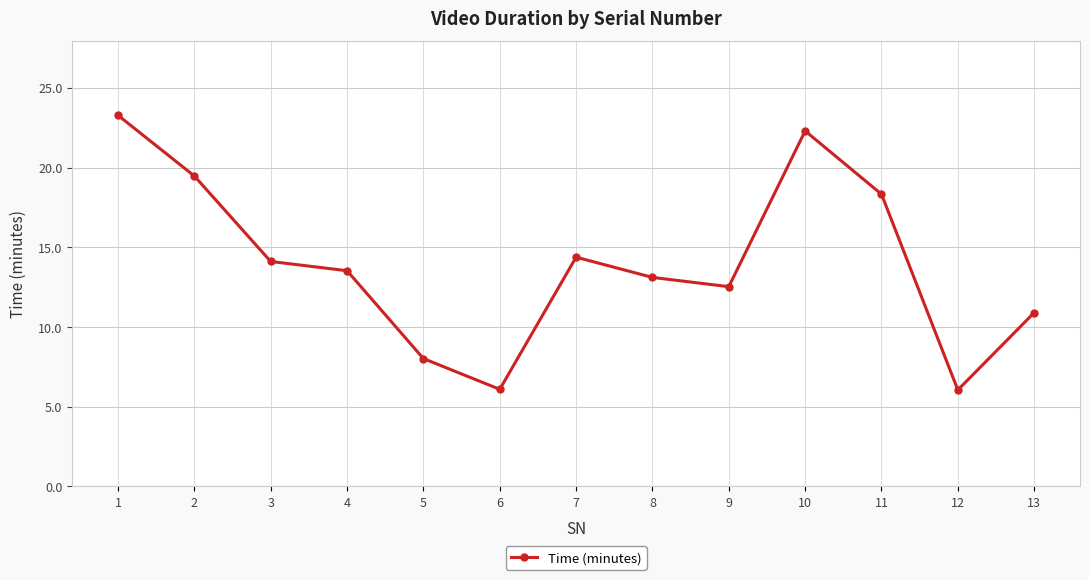

What is the value of the 10th point from the left?

22.3